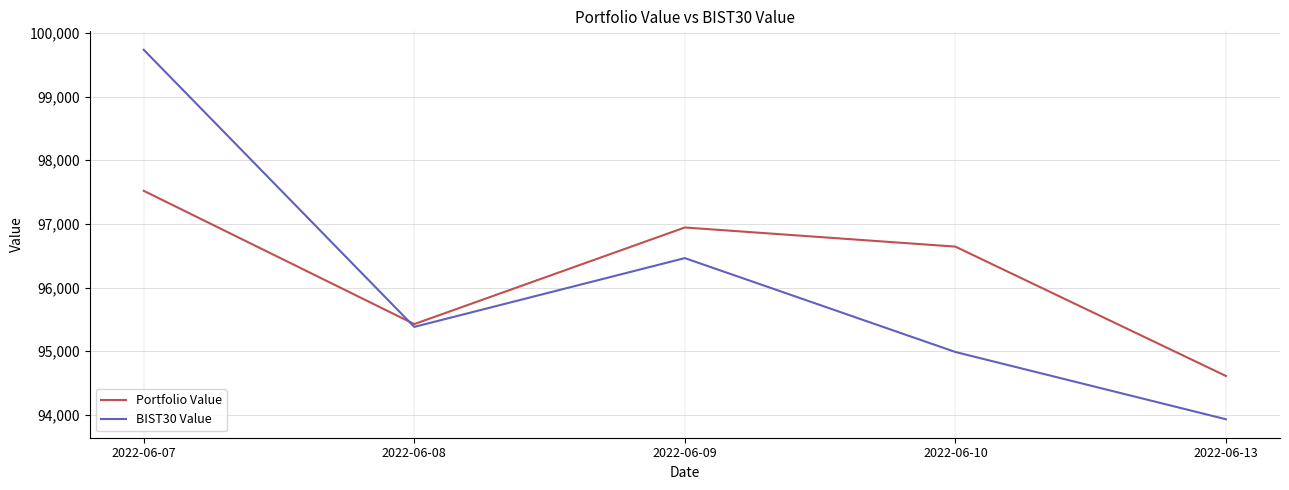

Which series has the widest spread of values?

BIST30 Value